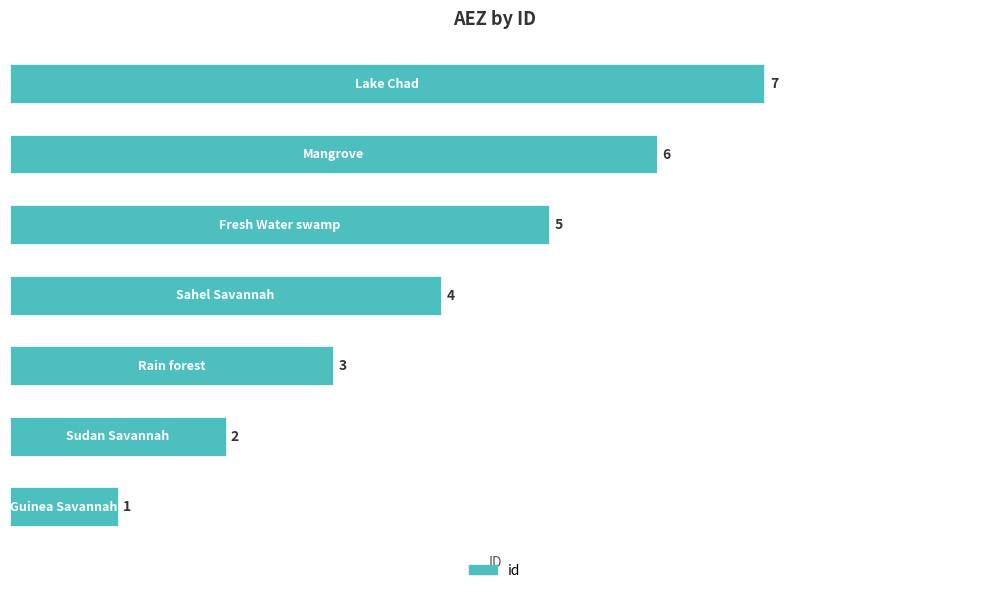

What is the difference between the maximum and minimum values?

6